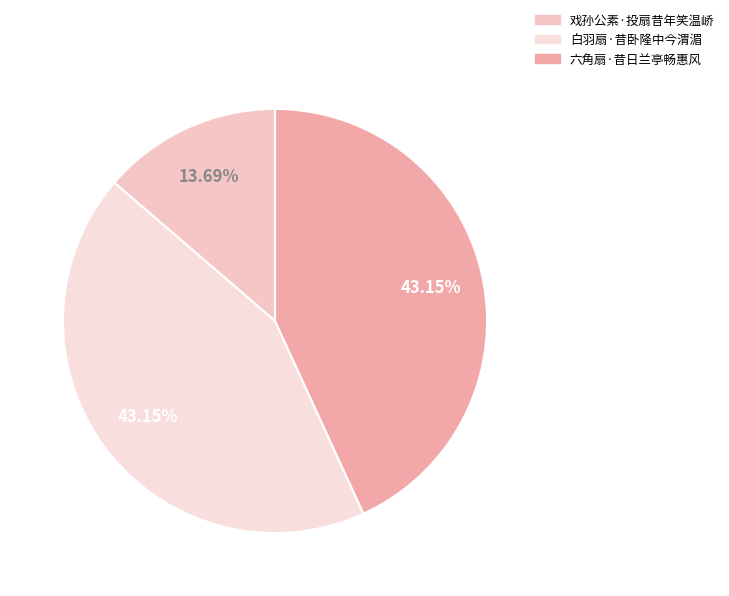

The 戏孙公素·投扇昔年笑温峤 slice represents 6% of the pie. True or false?

False